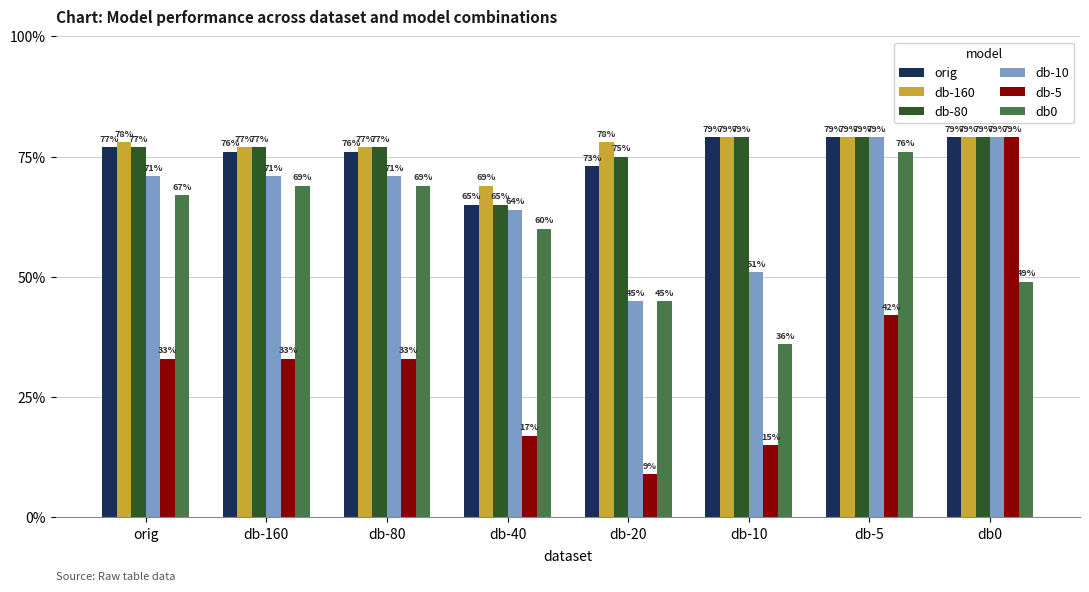

Are the bars horizontal?

No